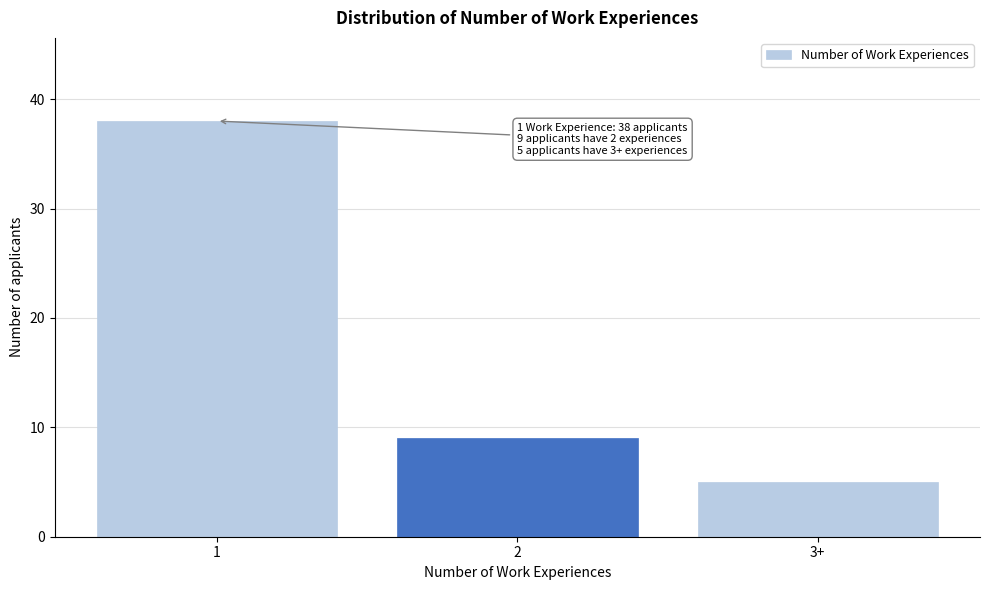

Reading left to right, extract all data points from this chart.

38	9	5